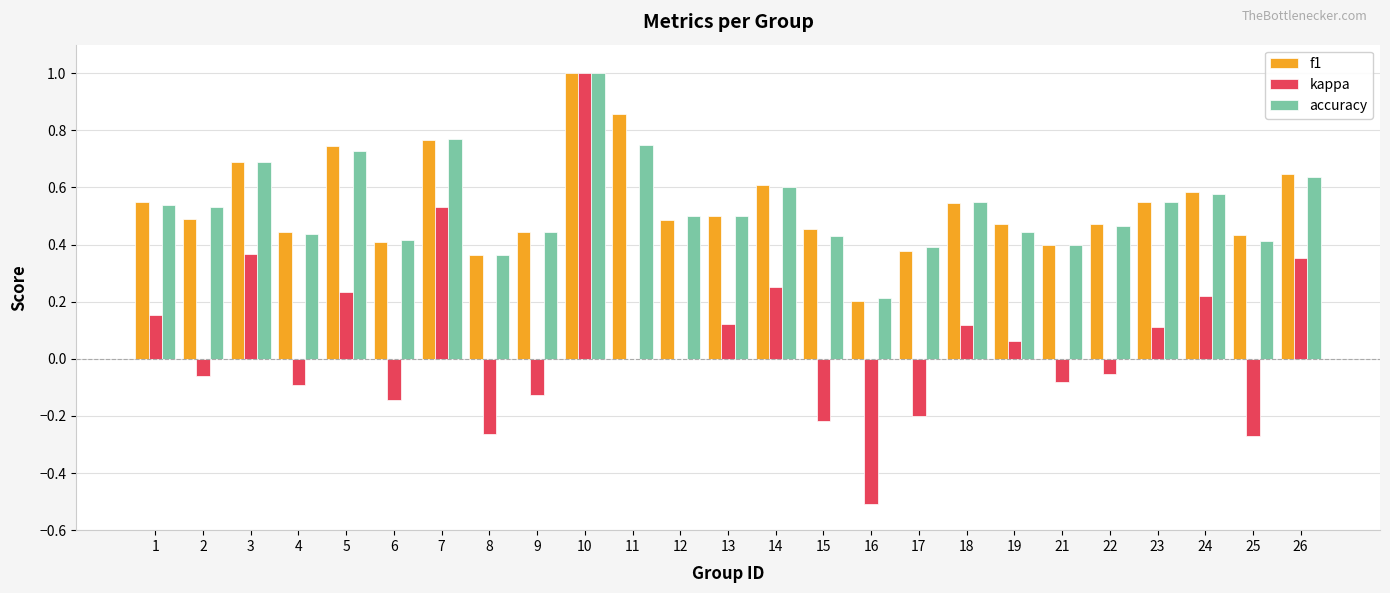

Is the value of f1 at 13 greater than the value of kappa at 3?

Yes